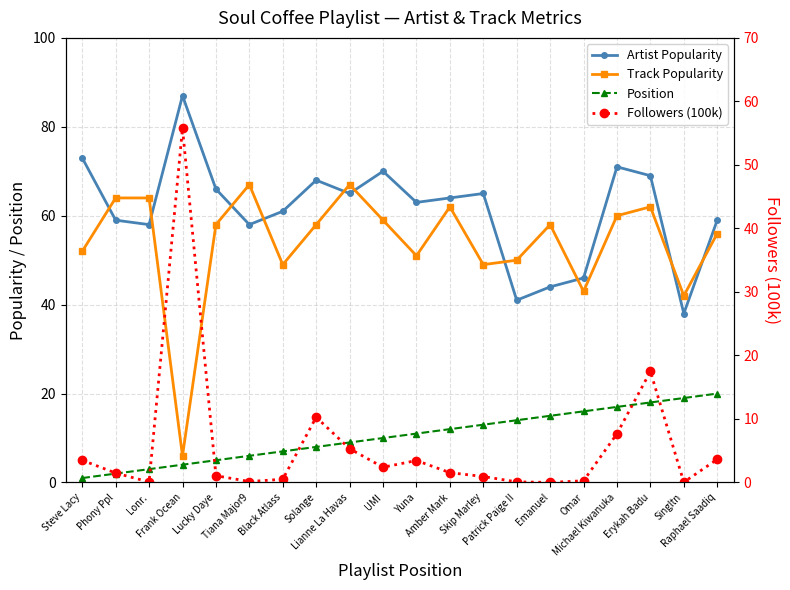

How many interior local peaks does the Artist Popularity series have?

5